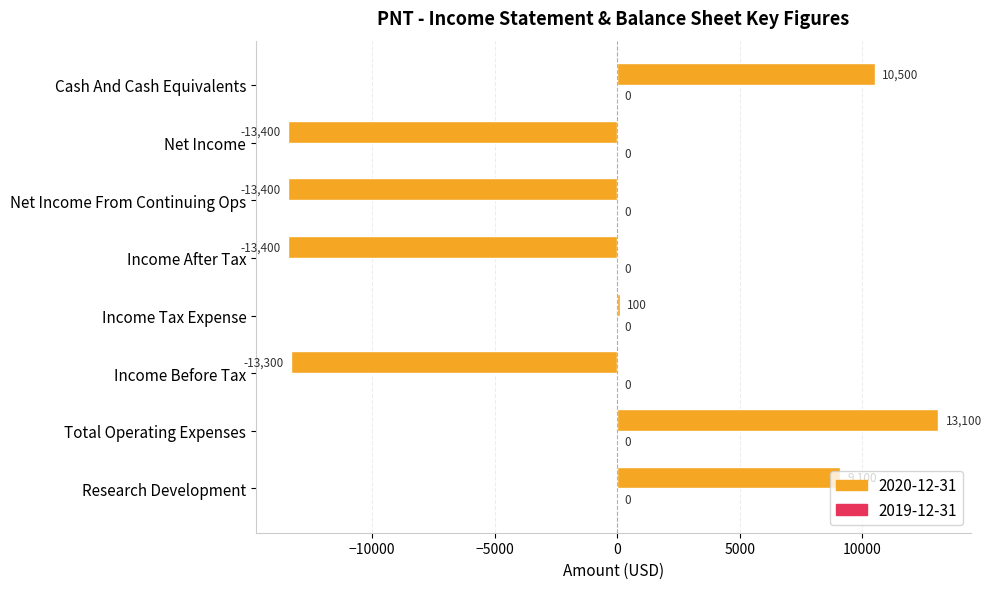

What is the smallest value displayed?

-13400